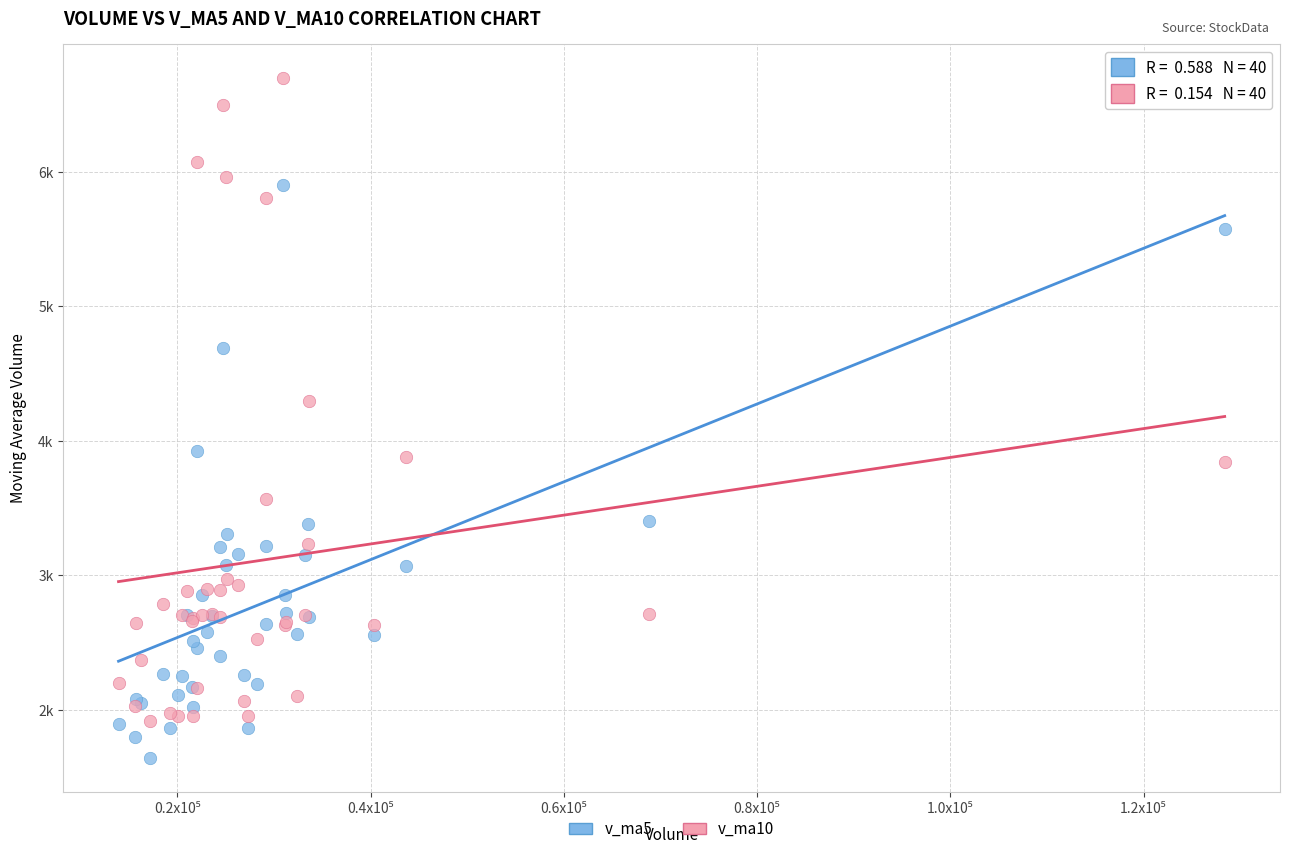

Which series reaches the maximum Y coordinate?

v_ma10